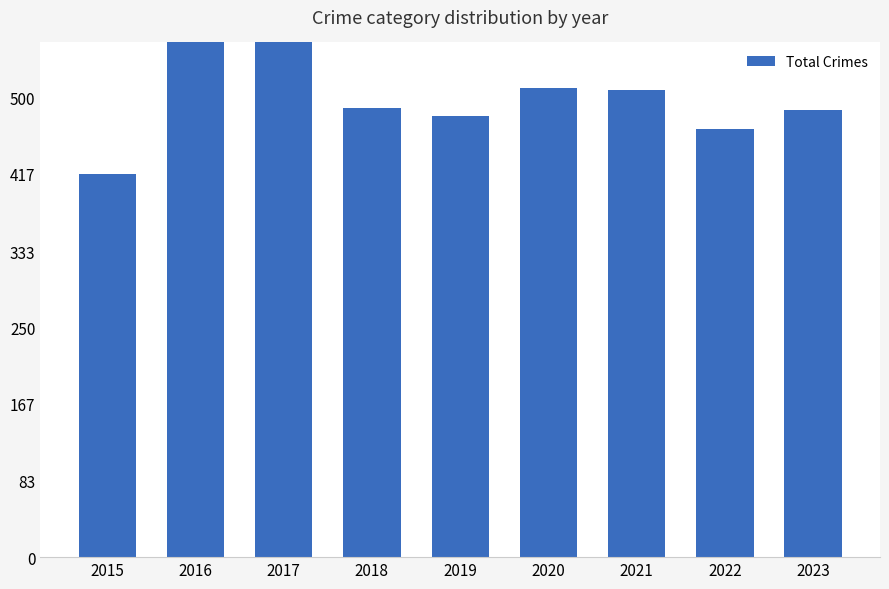

At which category does the chart reach its minimum across all series?

2015